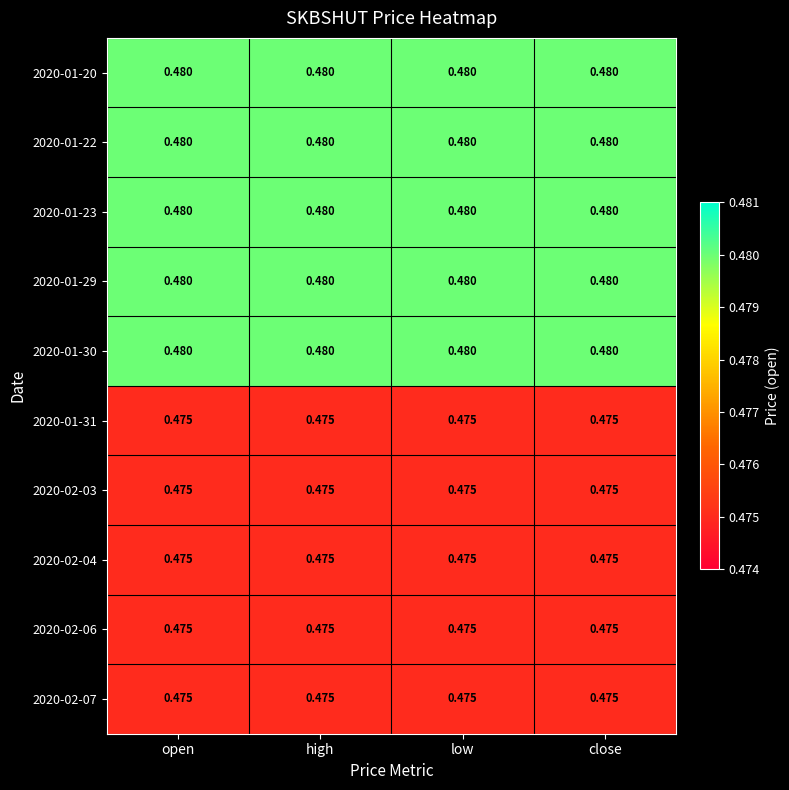

Is the value of 2020-01-23 at high greater than the value of 2020-02-03 at open?

Yes